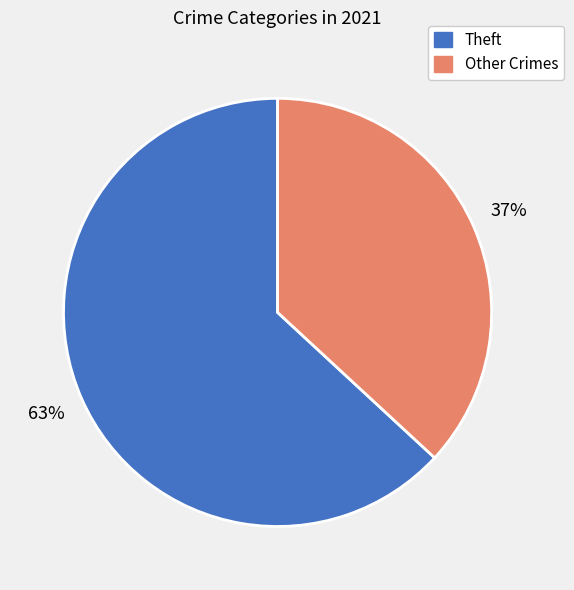

Approximately how many times larger is the value at Theft compared to Other Crimes?

1.7